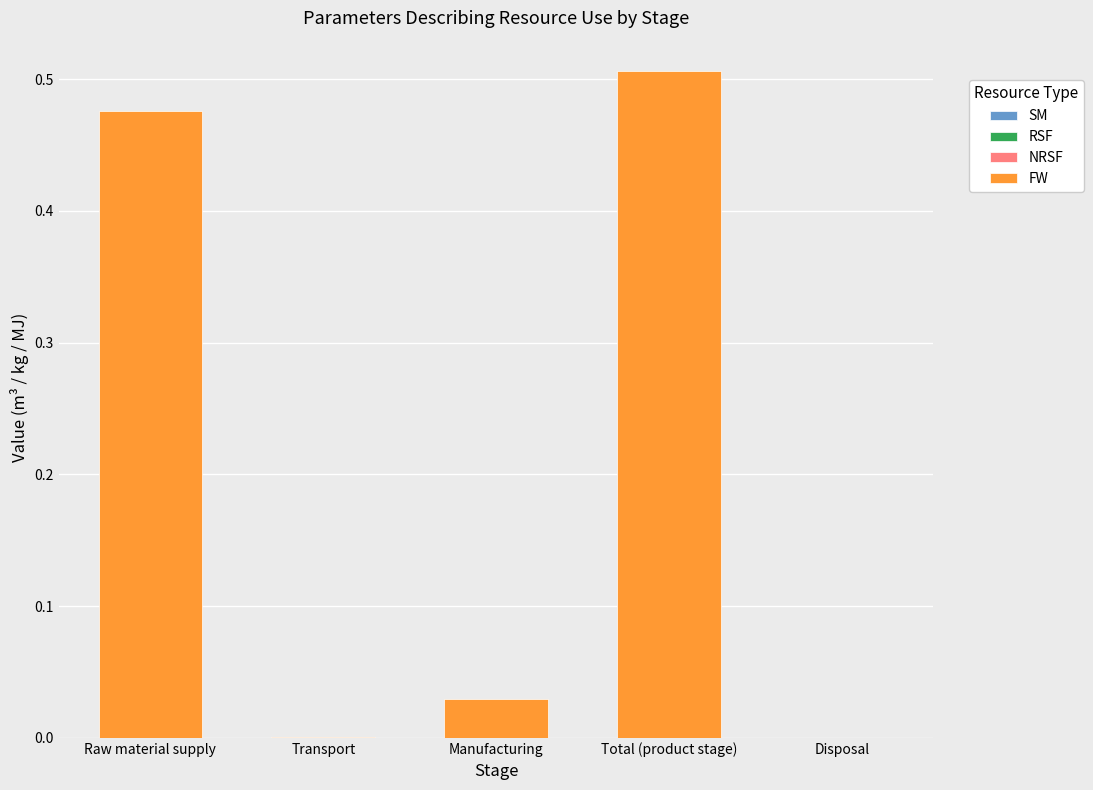

Which category has the highest value across all series?

Total (product stage)